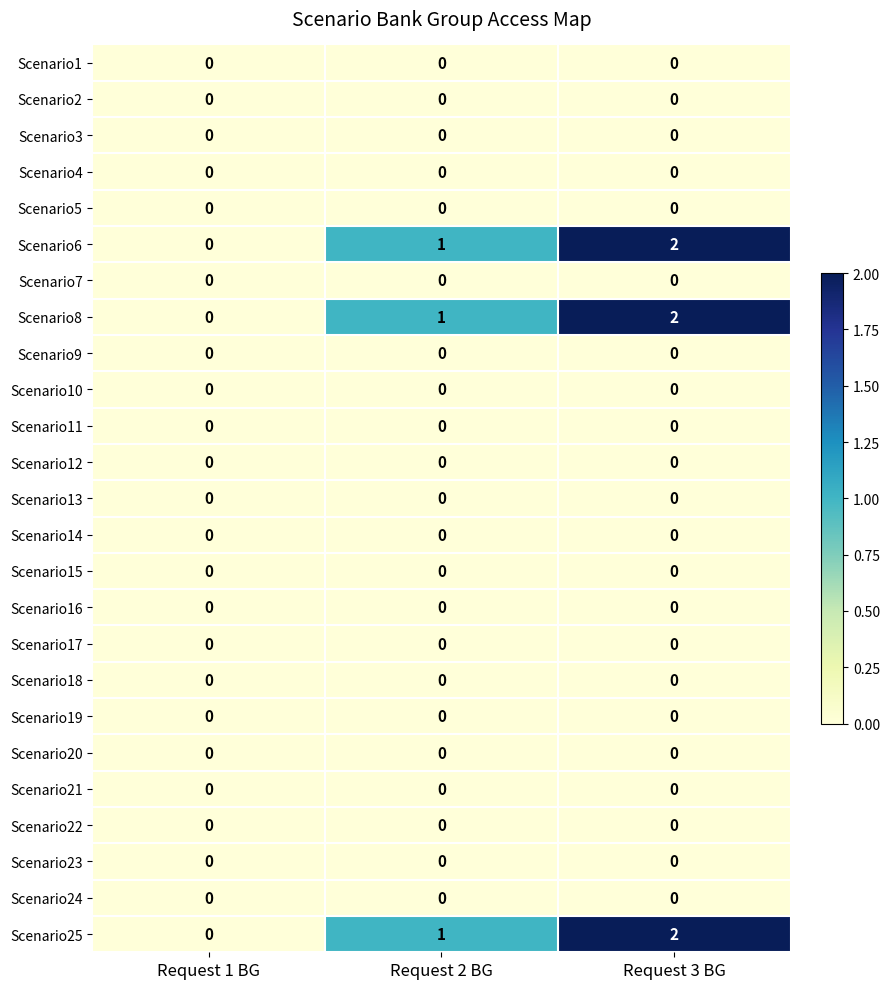

Is it true that Scenario11 equals 0 at Request 2 BG?

True